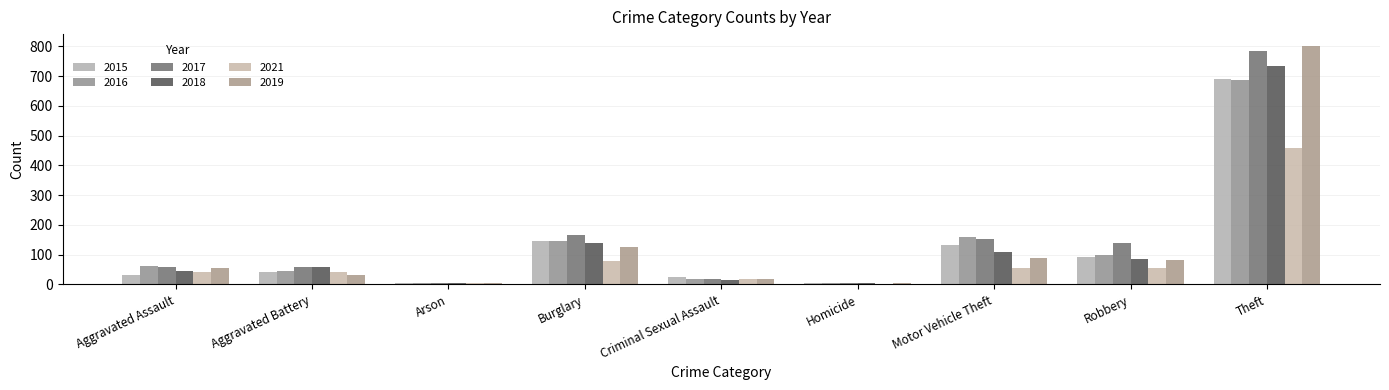

True or false: 2021 has a value of 19 at Criminal Sexual Assault.

True